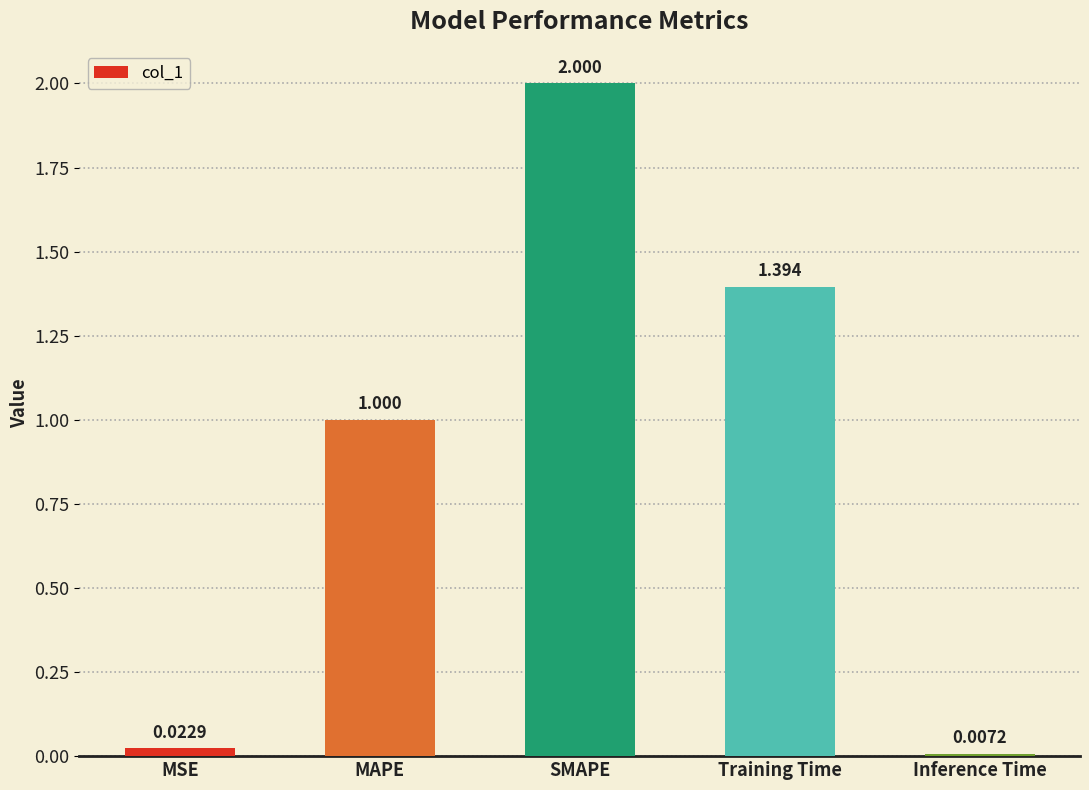

Does the chart contain stacked bars?

No